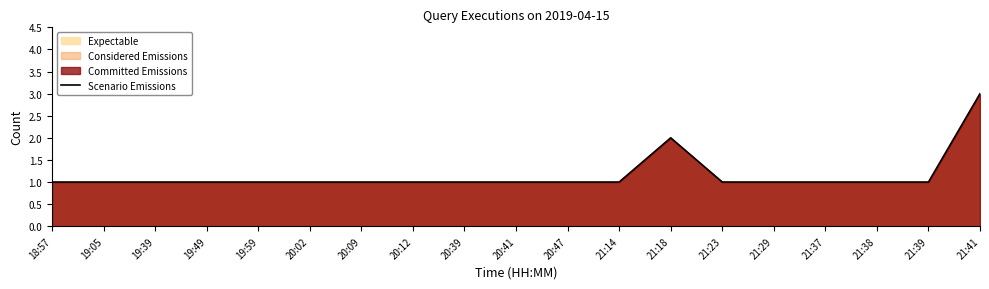

Rank the categories by value from lowest to highest.

18:57, 19:05, 19:39, 19:49, 19:59, 20:02, 20:09, 20:12, 20:39, 20:41, 20:47, 21:14, 21:23, 21:29, 21:37, 21:38, 21:39, 21:18, 21:41